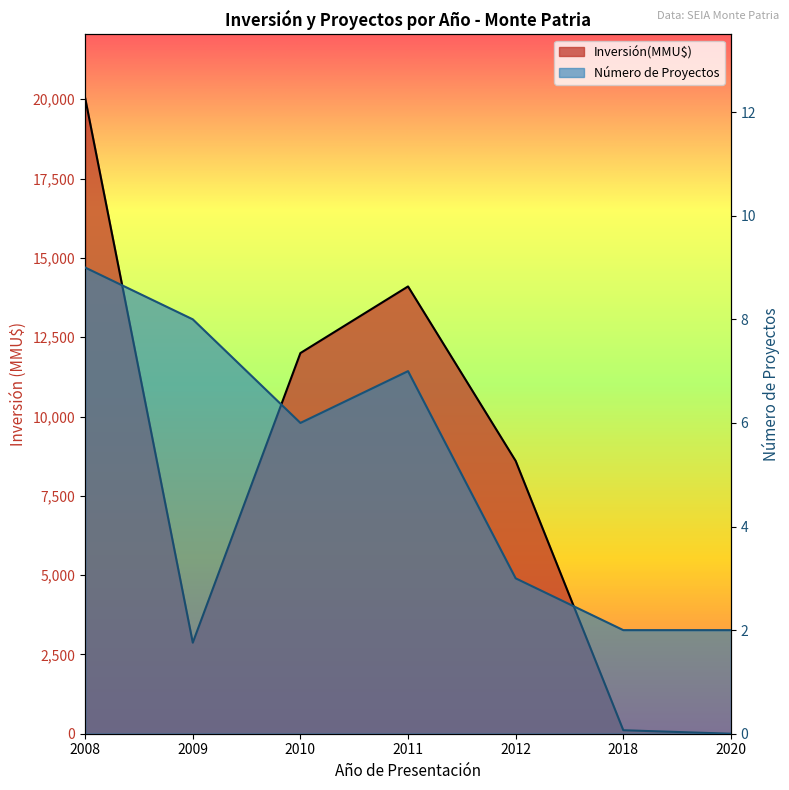

Does the chart display data point markers on the line(s)?

No